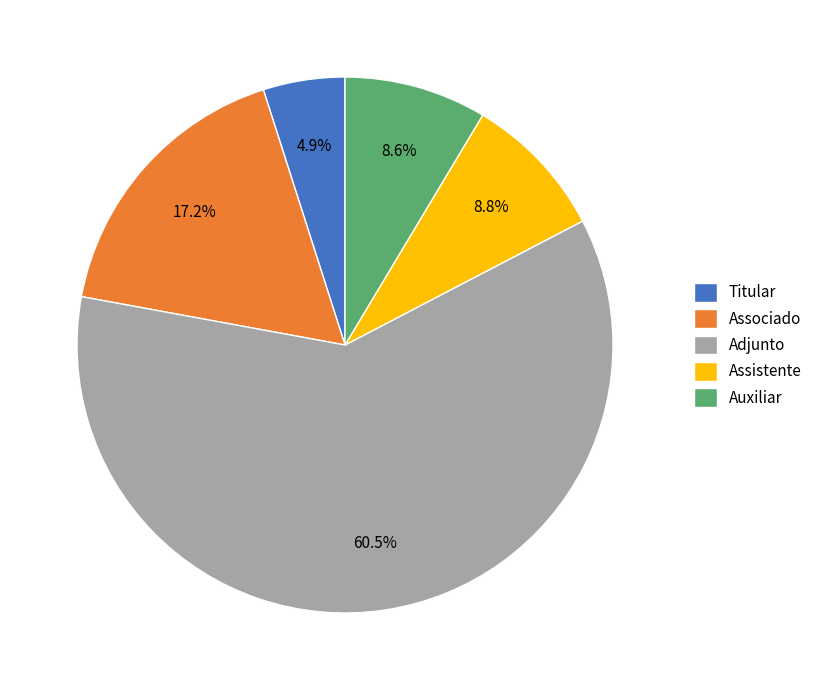

Which category has the biggest portion of the pie?

Adjunto